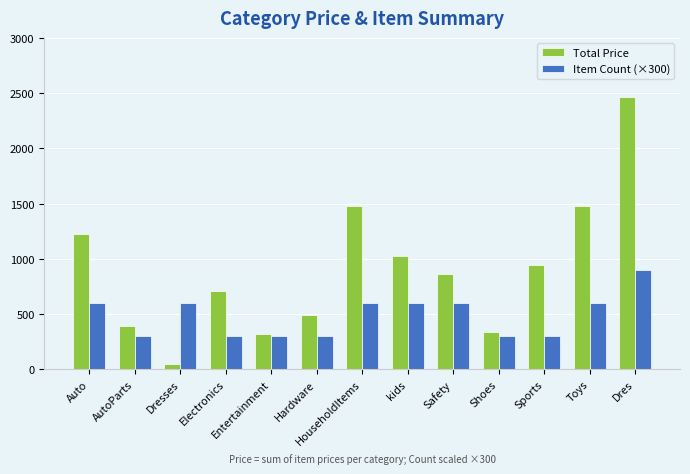

At which category is the sum across all series the highest?

Dres